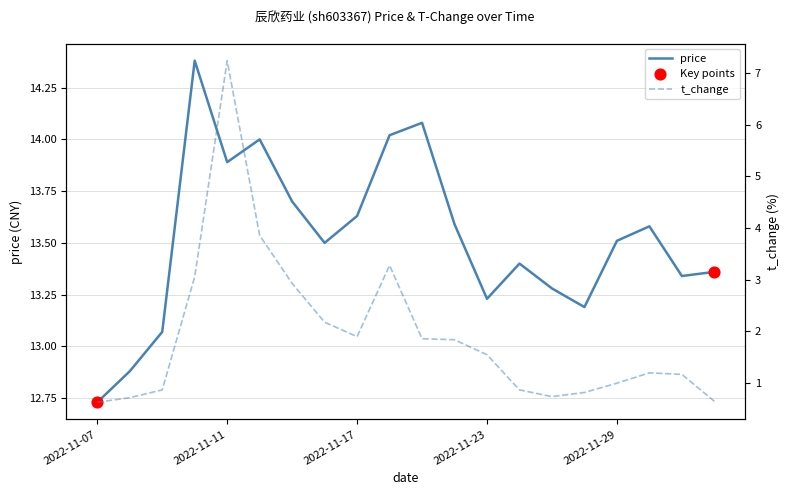

At which category is the sum across all series the highest?

2022-11-11